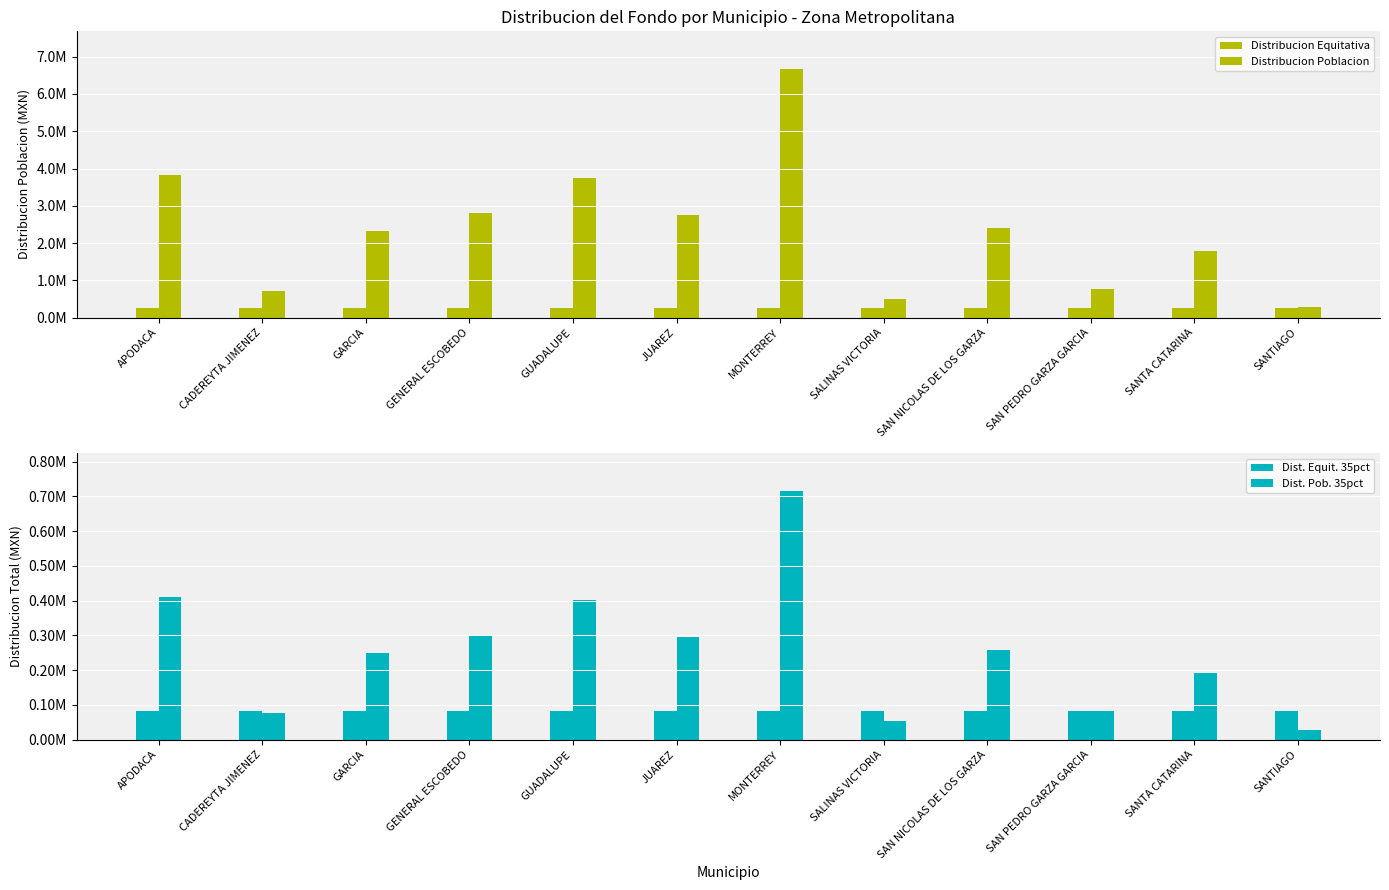

How many series are shown in this chart?

4